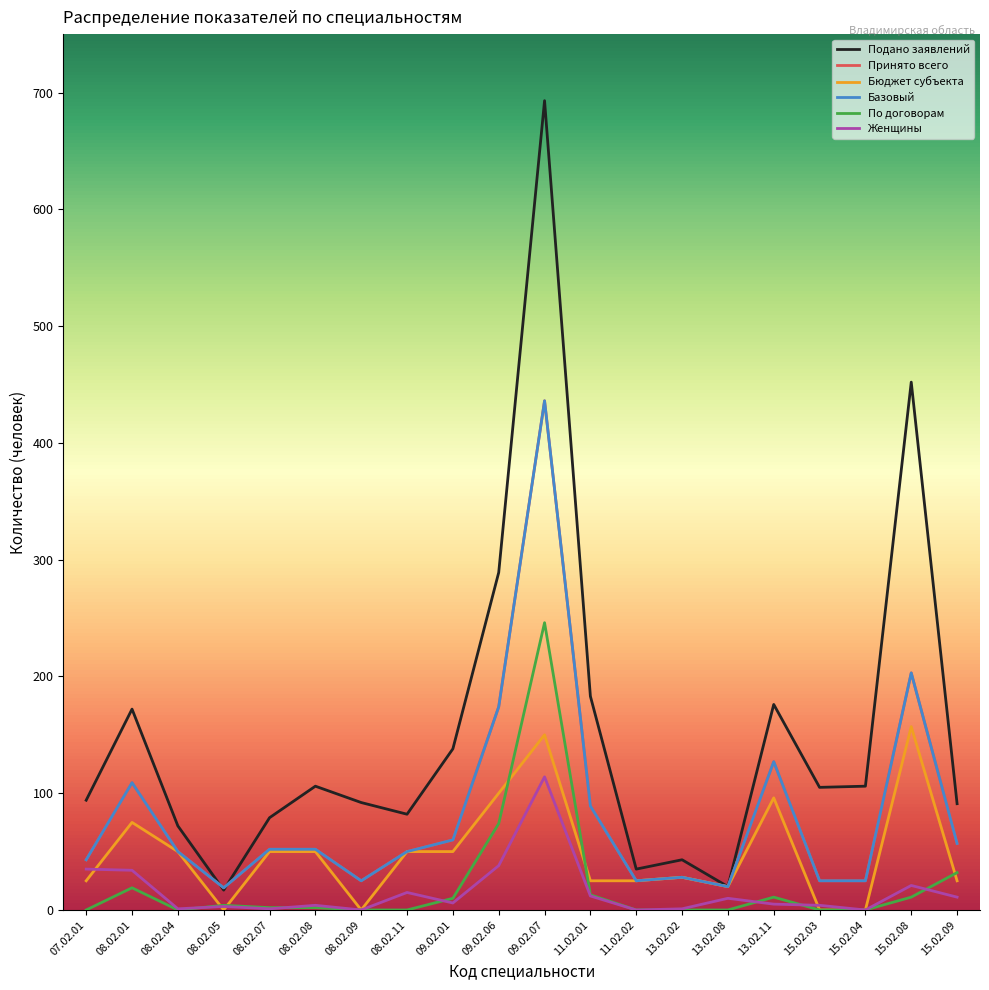

True or false: Бюджет субъекта has a value of 266 at 15.02.08.

False